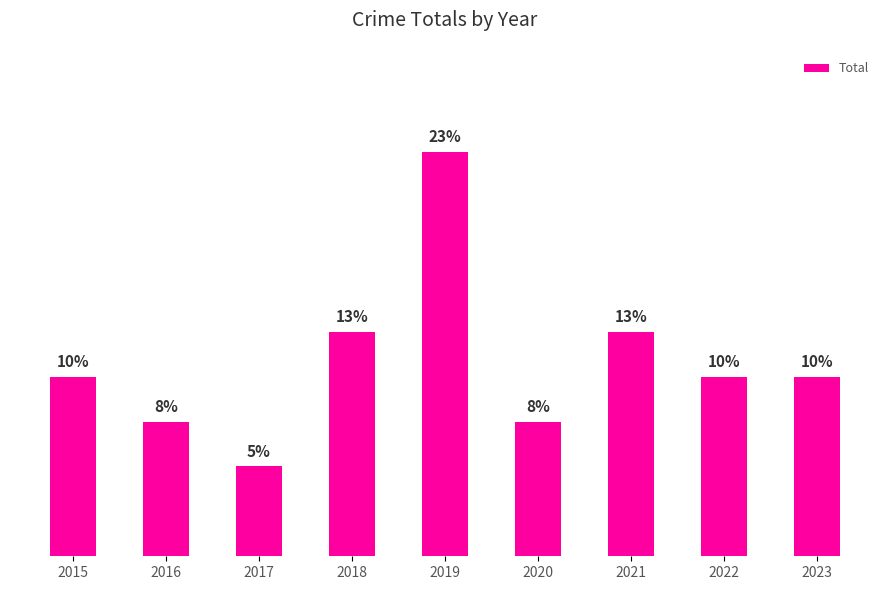

Does the chart contain any negative values?

No